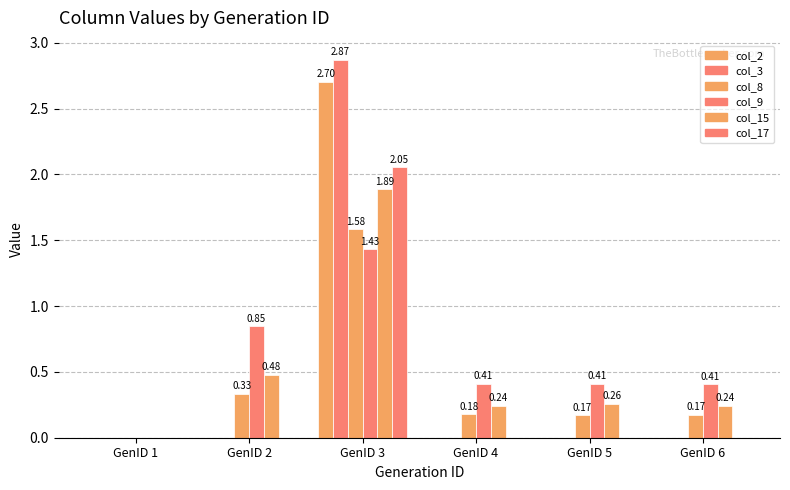

How many groups of bars are there?

6